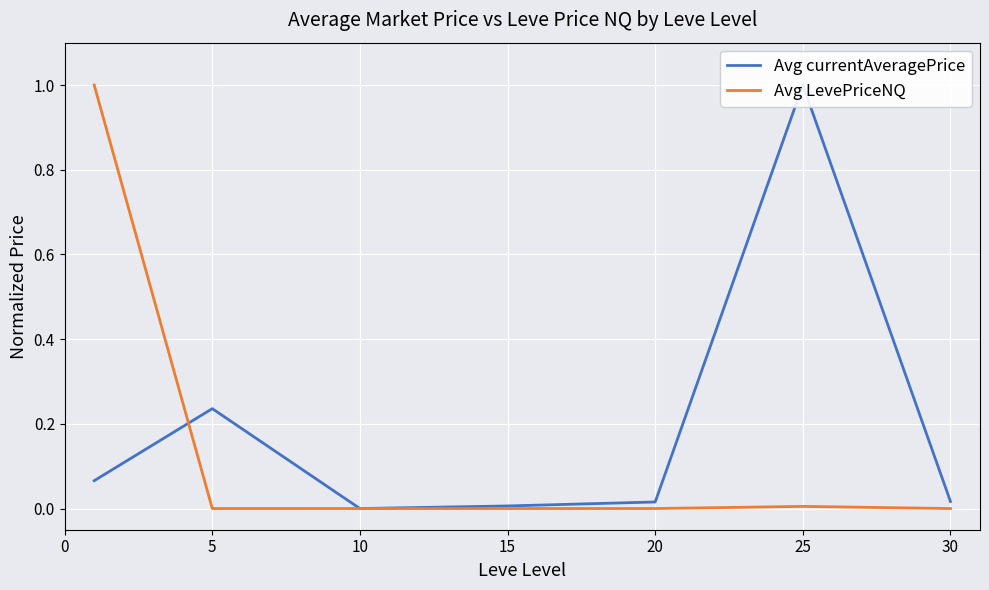

Where is the first local maximum for Avg currentAveragePrice?

5